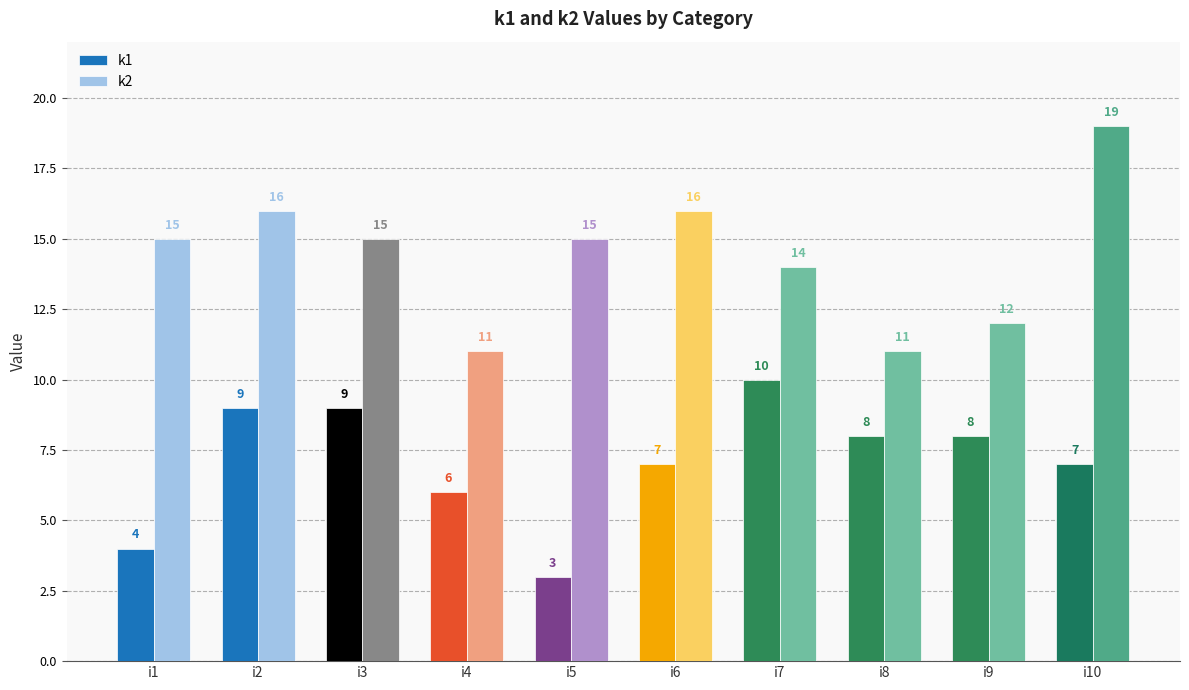

What is the difference between the maximum and minimum values in the k1 series?

7